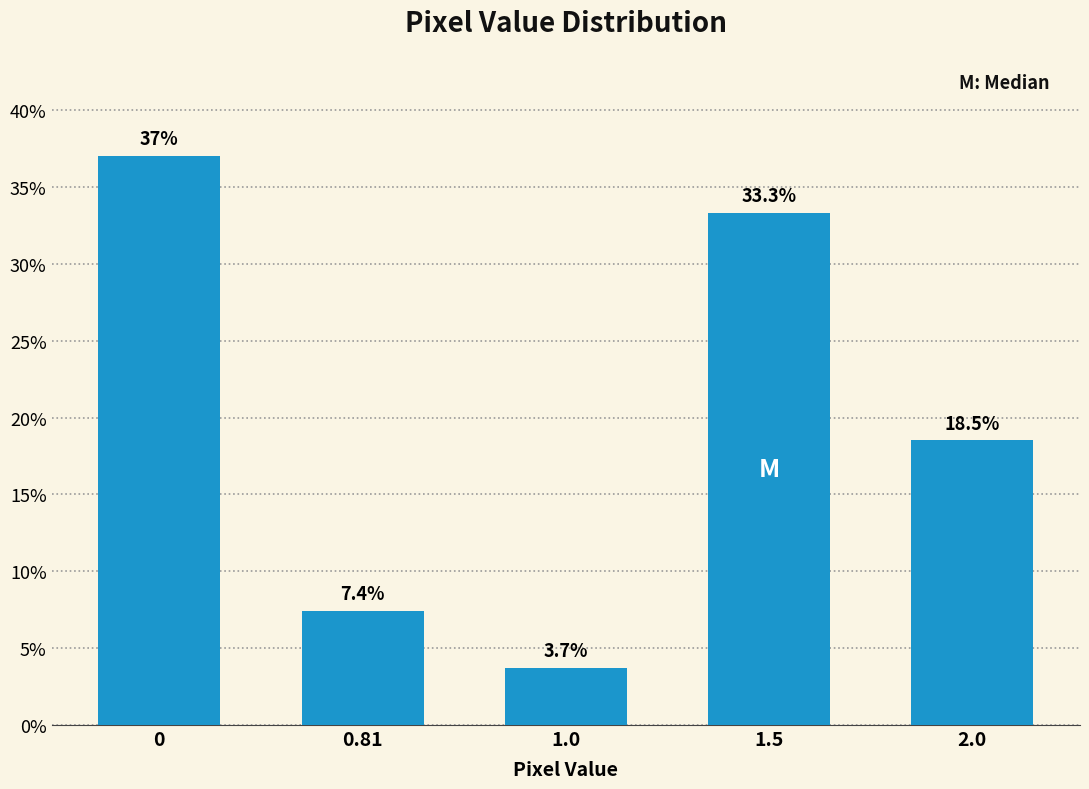

Does the chart contain any negative values?

No